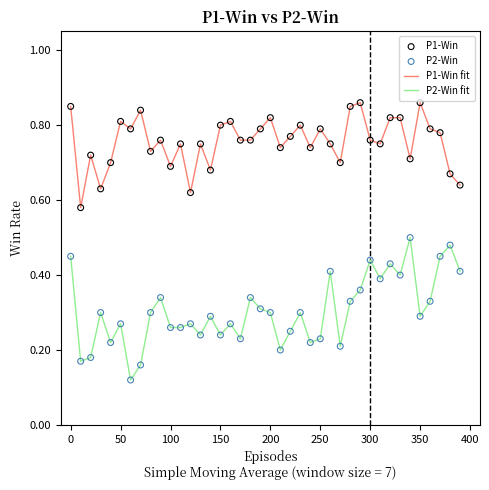

Which series has the widest spread of values?

P2-Win fit